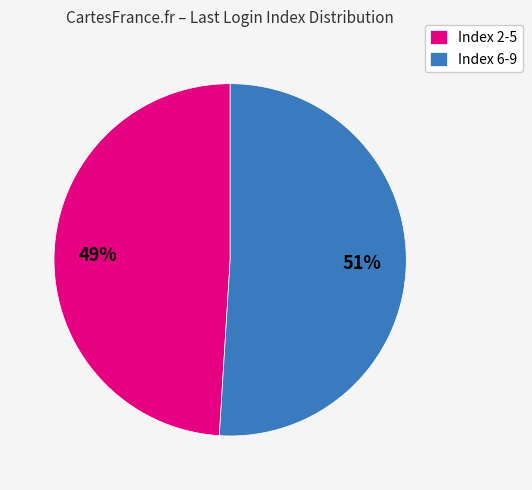

Is there any slice that represents more than half of the pie?

Yes